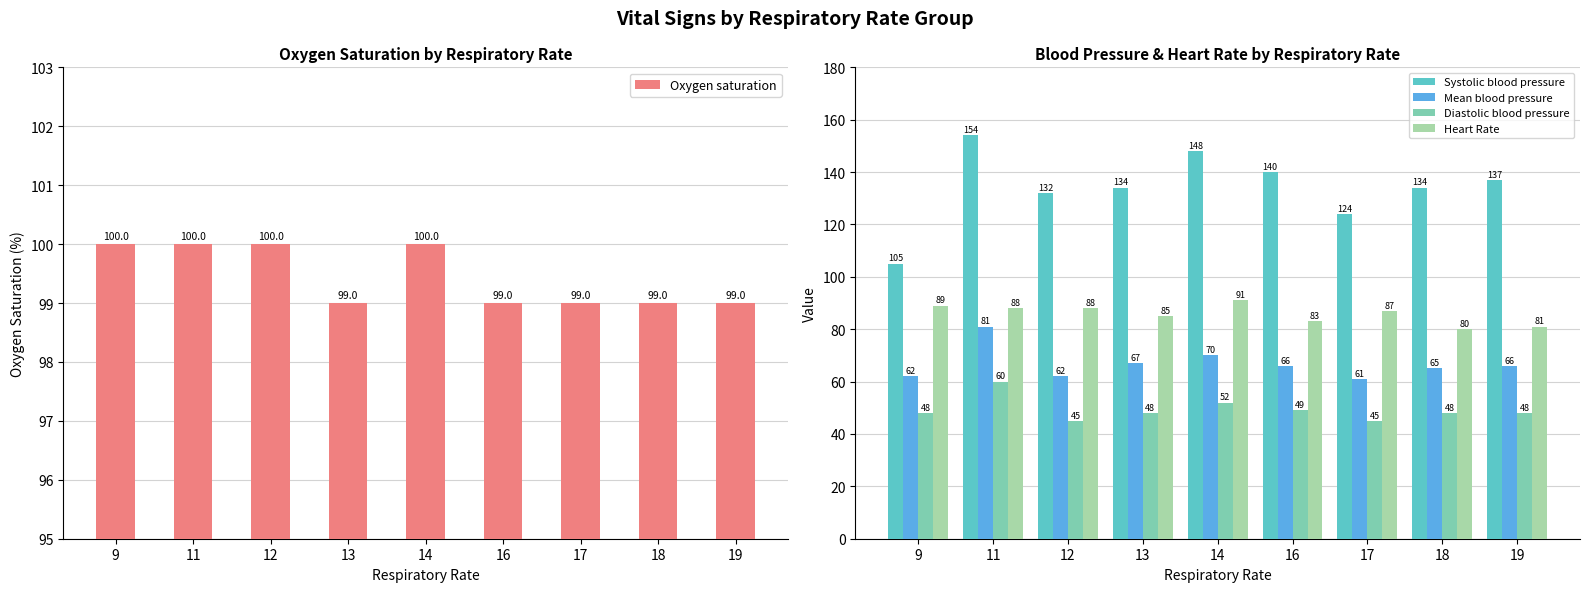

The Systolic blood pressure series shows 132 at 12. True or false?

True